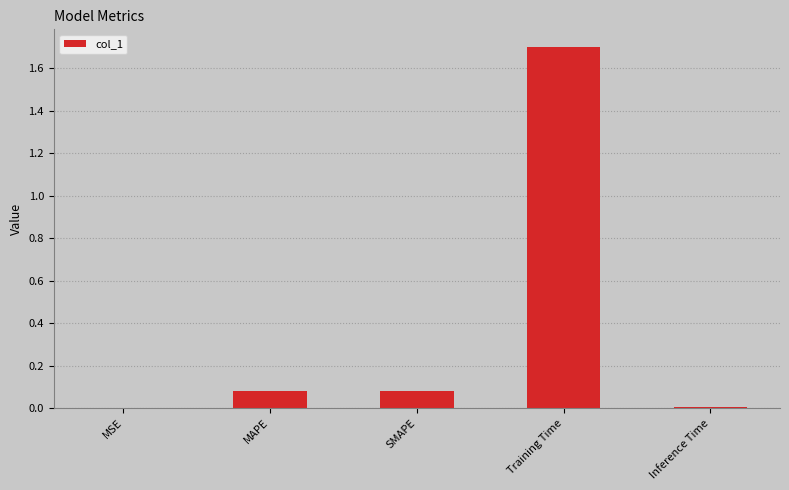

What value does the data have at Training Time?

1.7